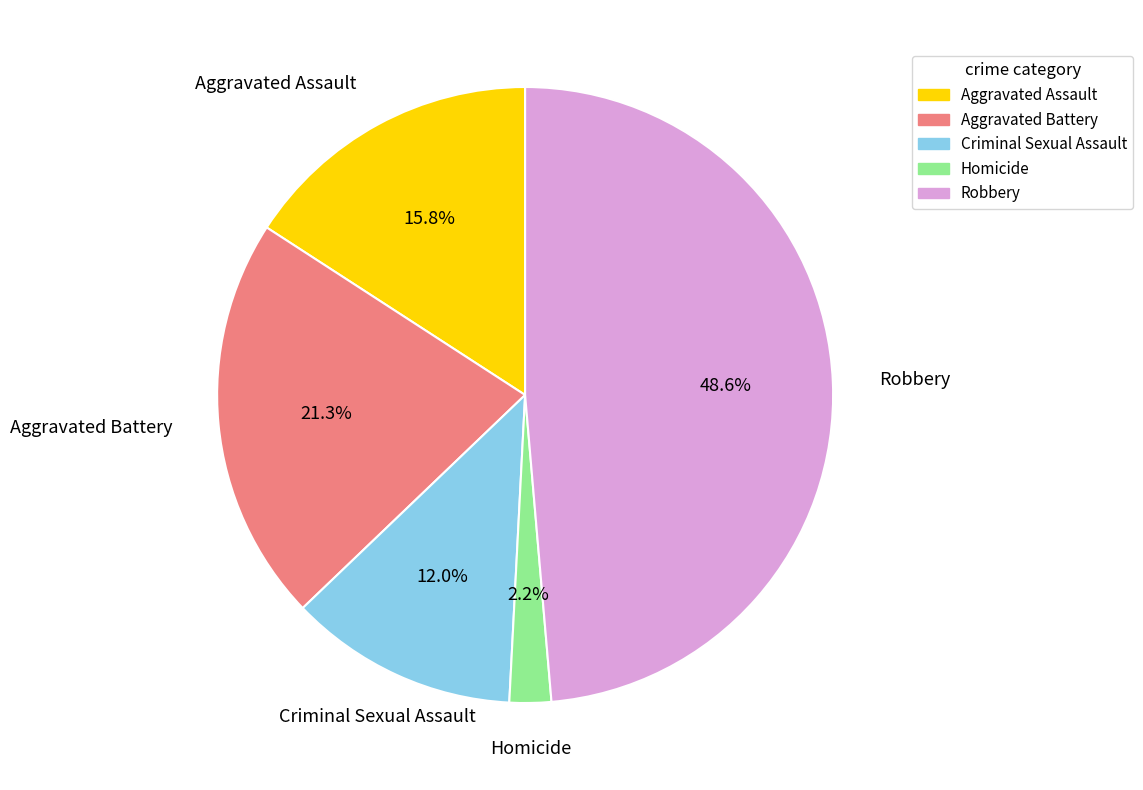

Is it true that Criminal Sexual Assault is 12% of the pie?

True